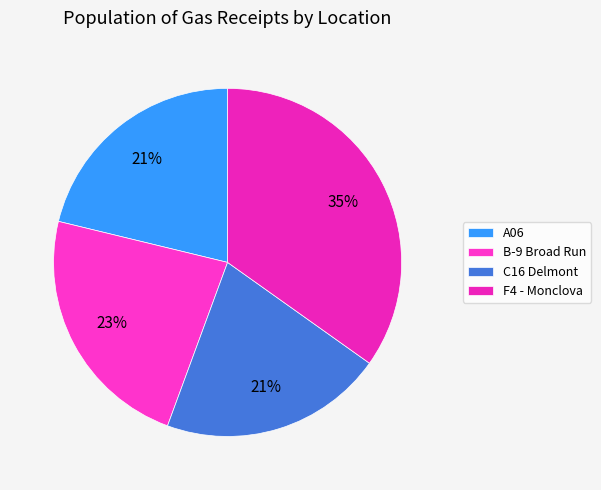

Rank the categories by value from highest to lowest.

F4 - Monclova, B-9 Broad Run, A06, C16 Delmont